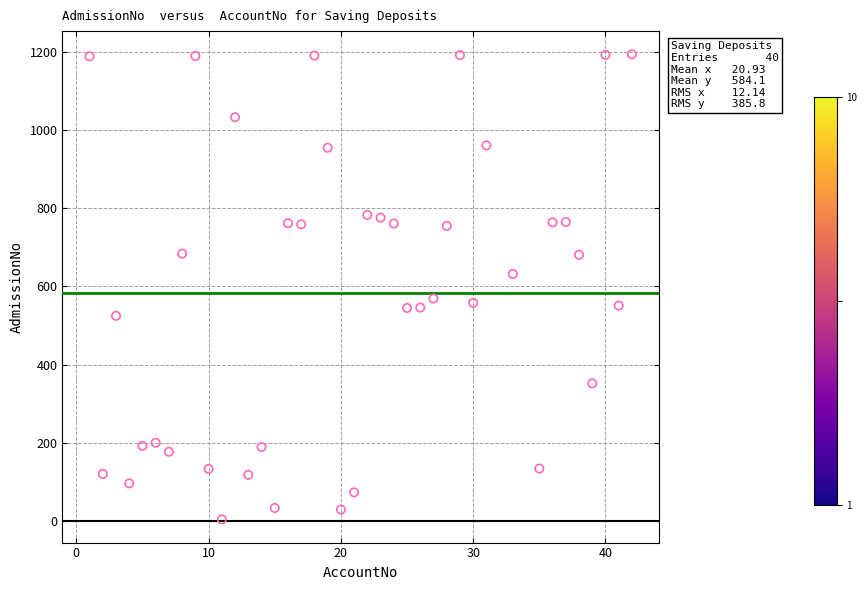

What is the range of Y values (max minus min)?

1190